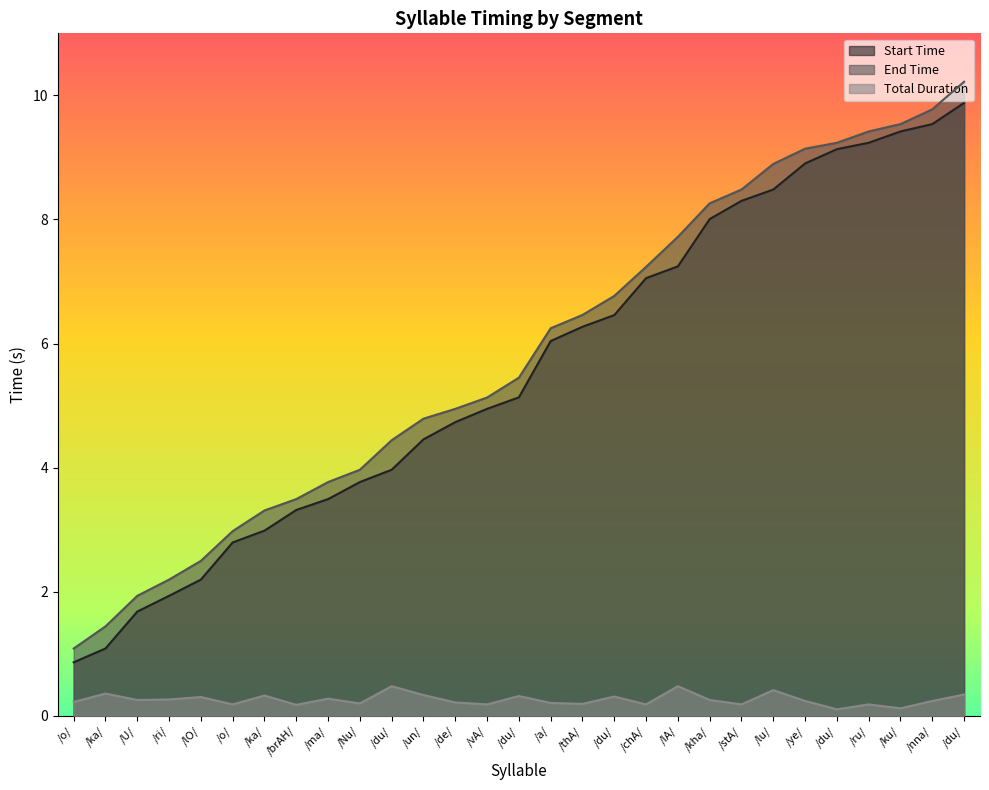

Which series has the widest spread of values?

End Time